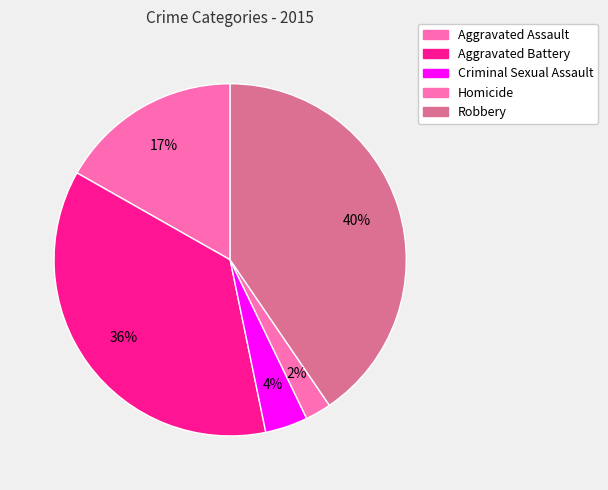

Does any single category account for the majority?

No